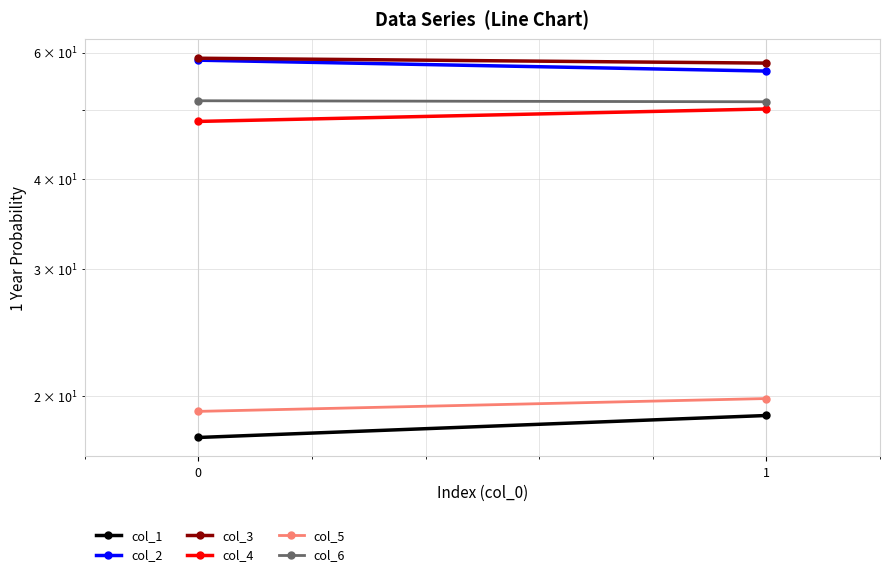

List the series in order of their peak value, highest first.

col_3, col_2, col_6, col_4, col_5, col_1